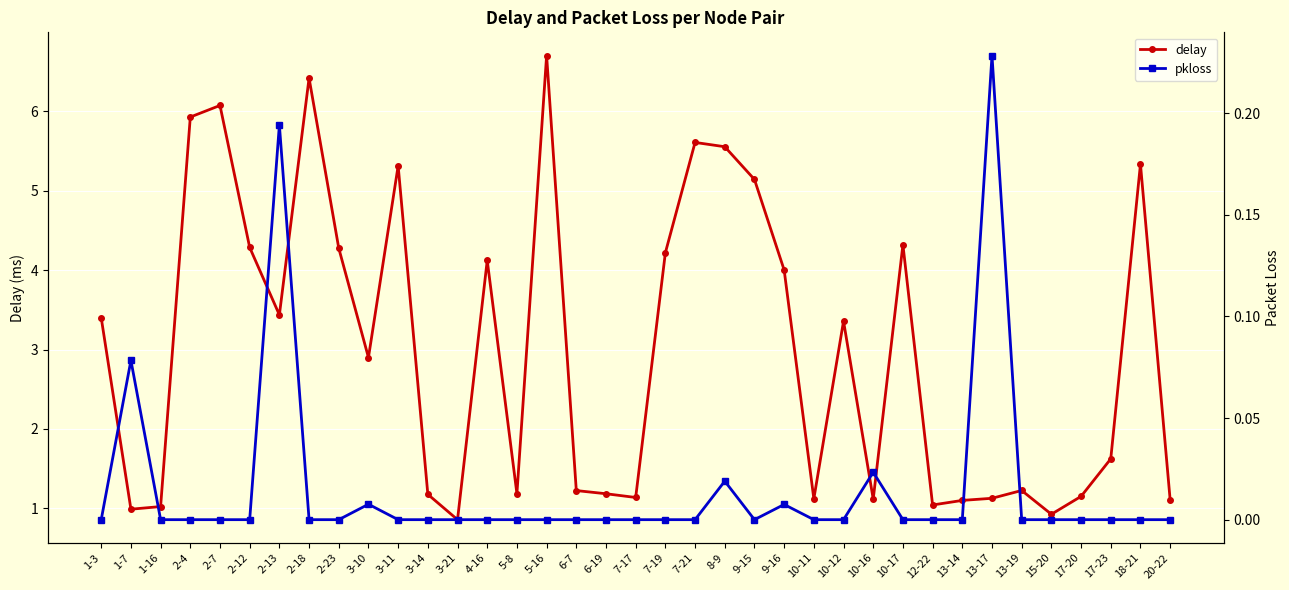

What is the sum of the delay values at 18-21 and 10-12?

8.7